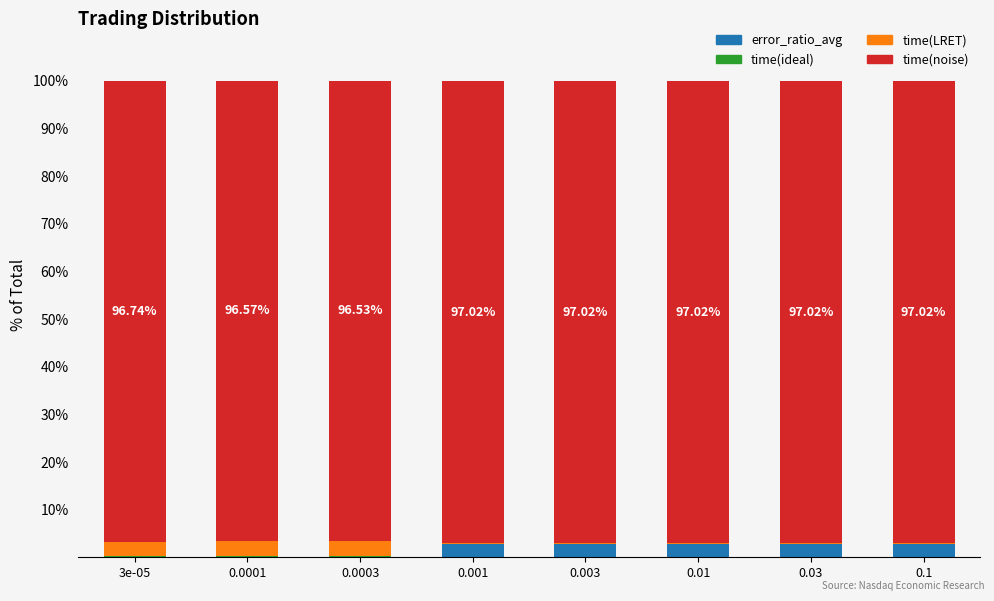

What is the sum of all error_ratio_avg values?

13.9